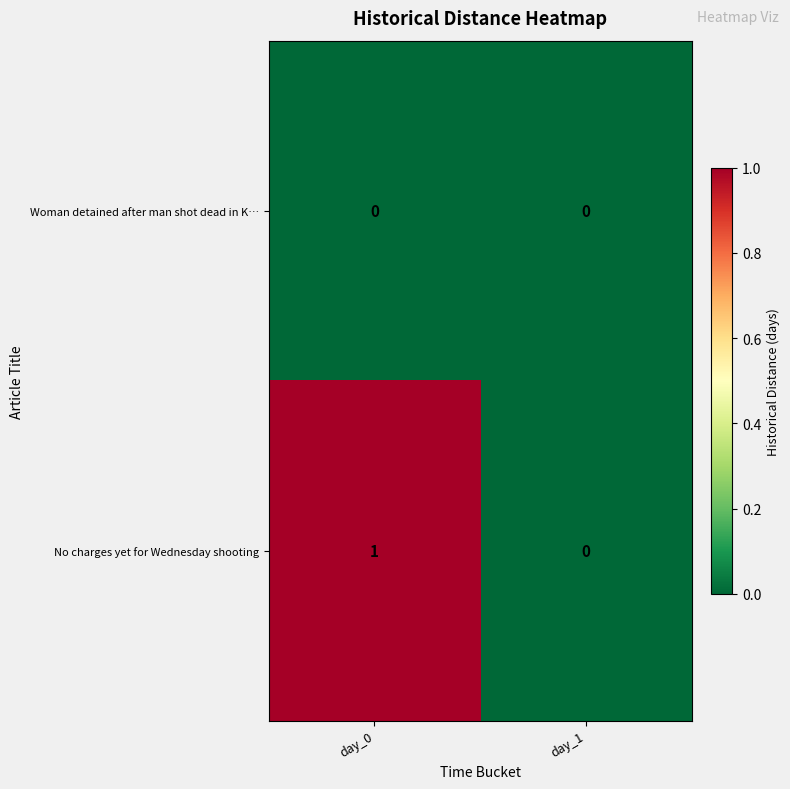

Rank the series by their maximum value, from highest to lowest.

No charges yet for Wednesday shooting, Woman detained after man shot dead in K…